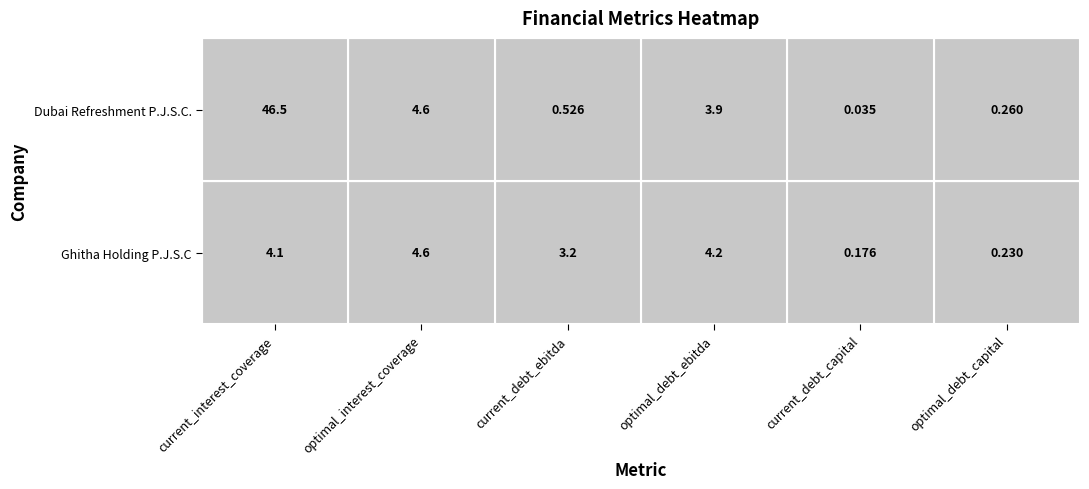

How many distinct data groups are displayed?

2